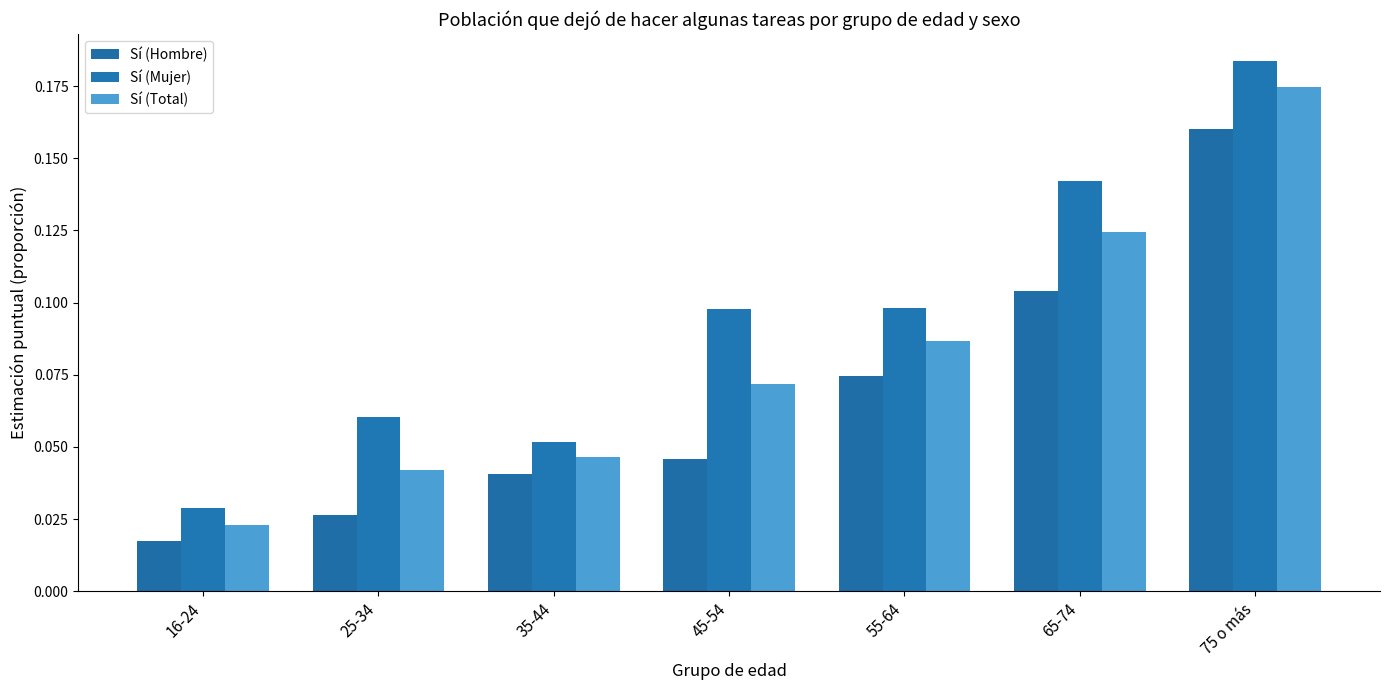

What is the total value across all series at 16-24?

0.1